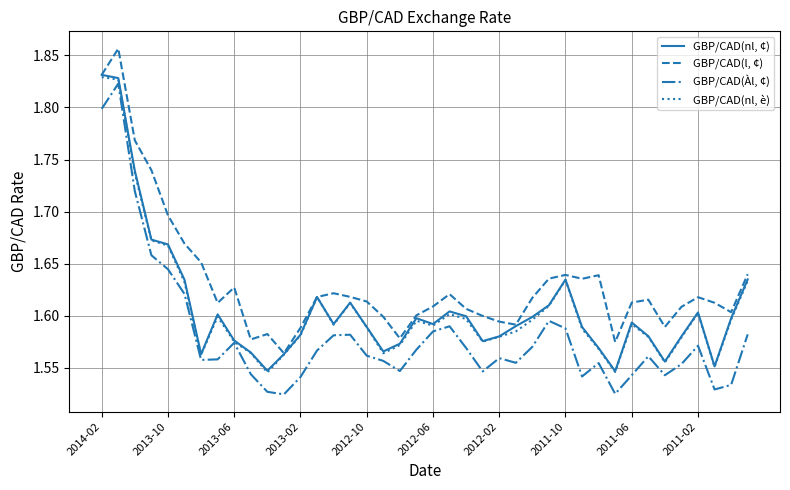

True or false: GBP/CAD(l, ¢) and GBP/CAD(Àl, ¢) cross at least once.

False